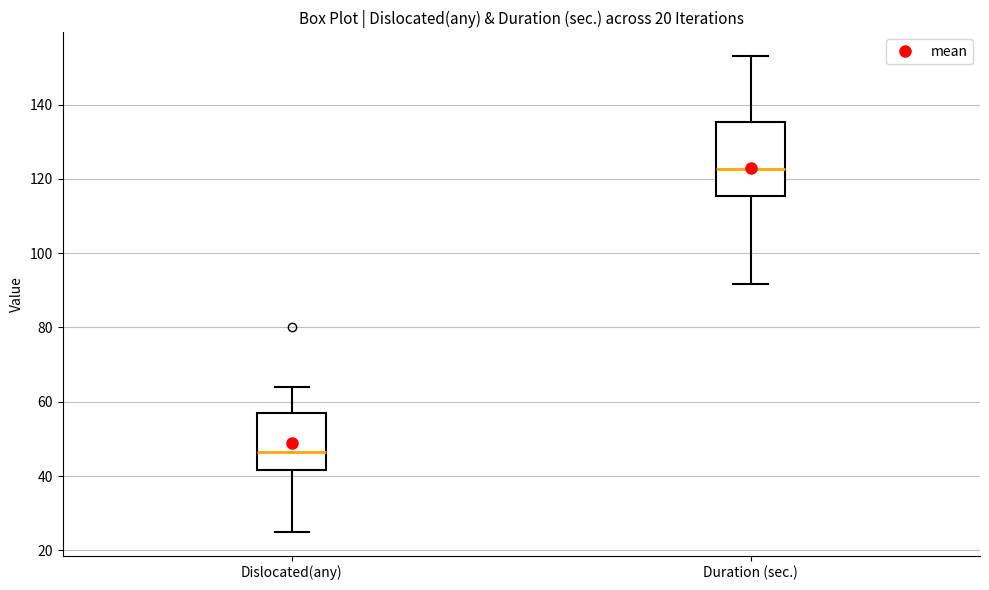

Which box has the highest median line?

Duration (sec.)